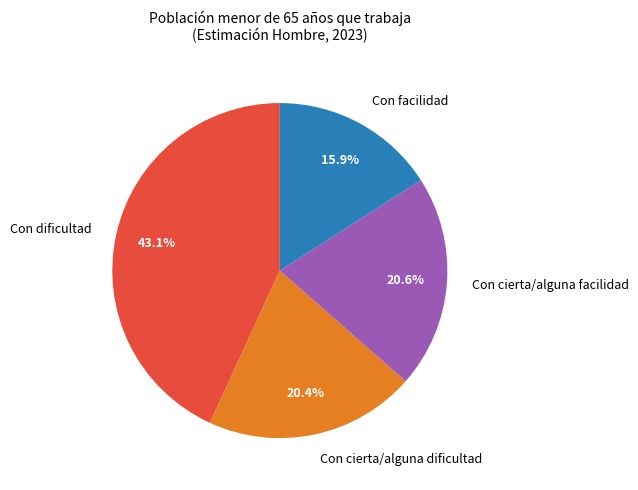

The Con cierta/alguna facilidad slice represents 21% of the pie. True or false?

True